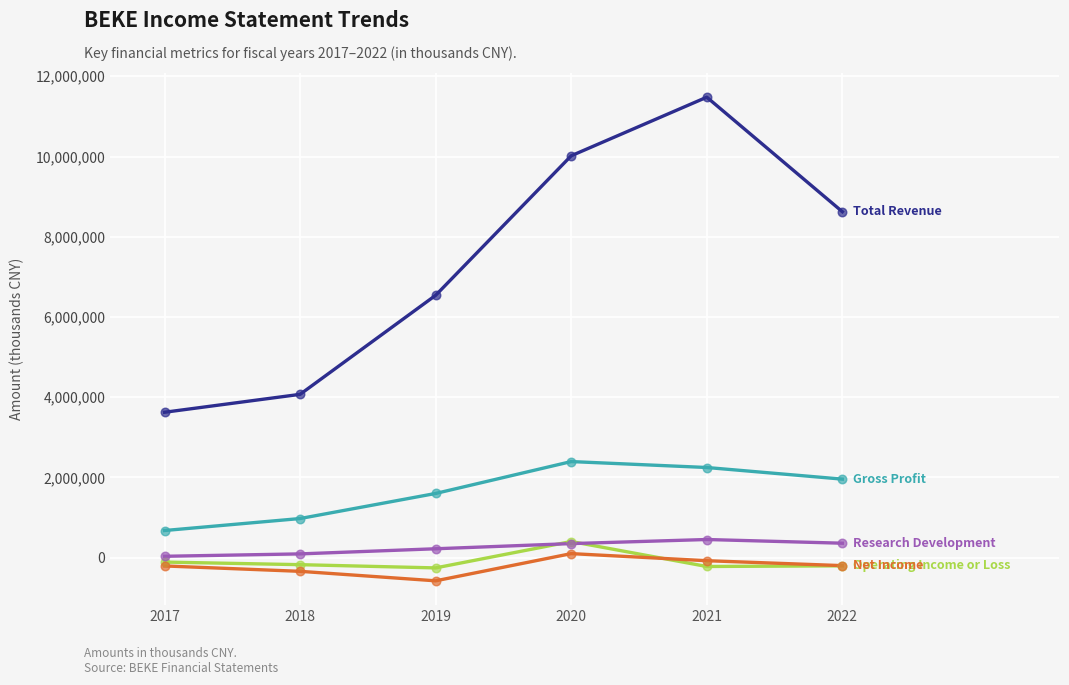

What is the greatest value displayed?

11479000